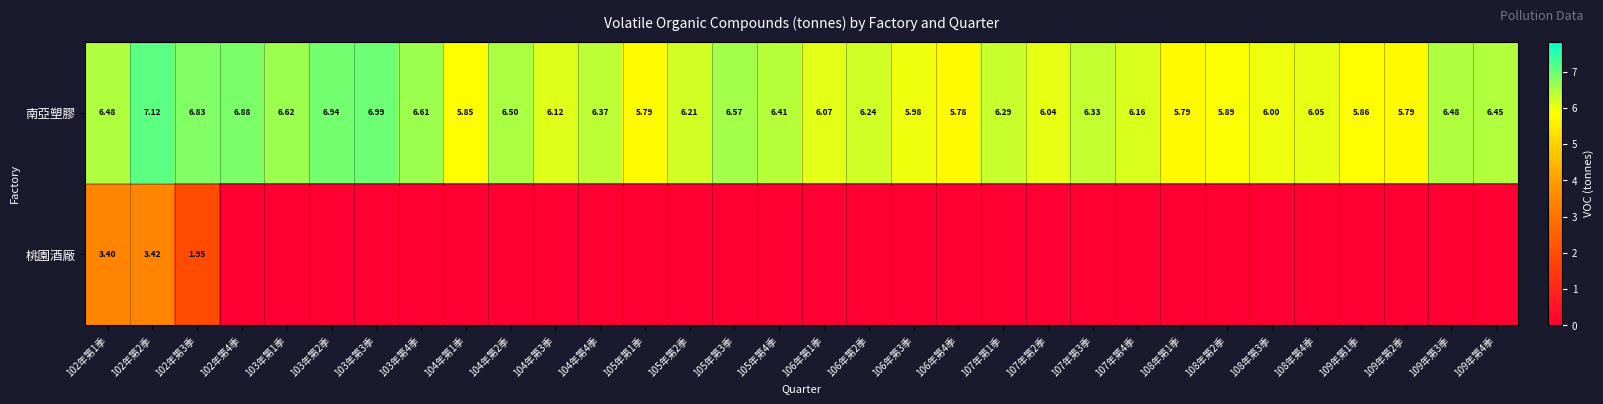

What is the minimum value for 南亞塑膠?

5.8